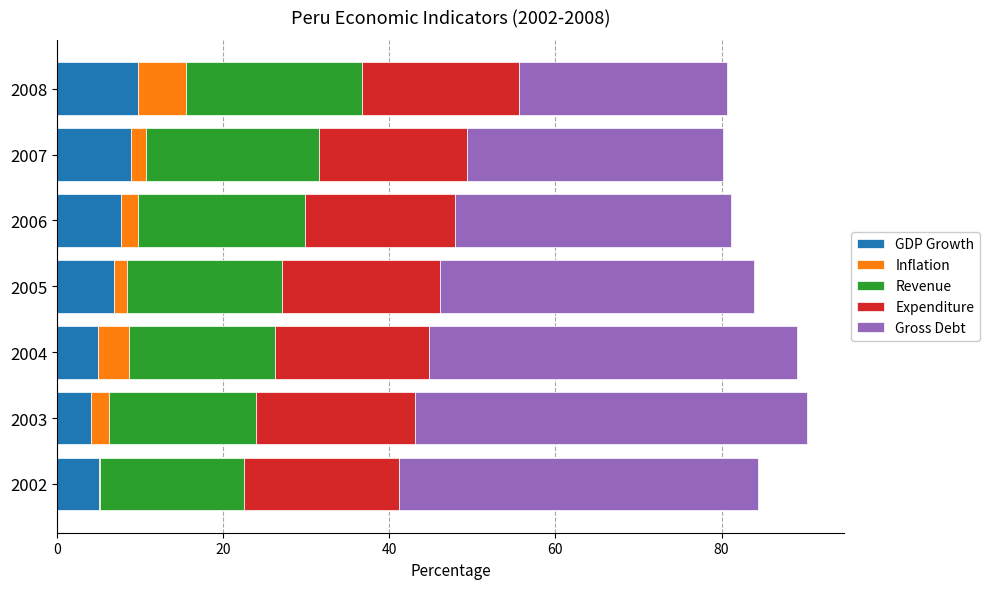

What is the total value across all series at 2004?

89.1